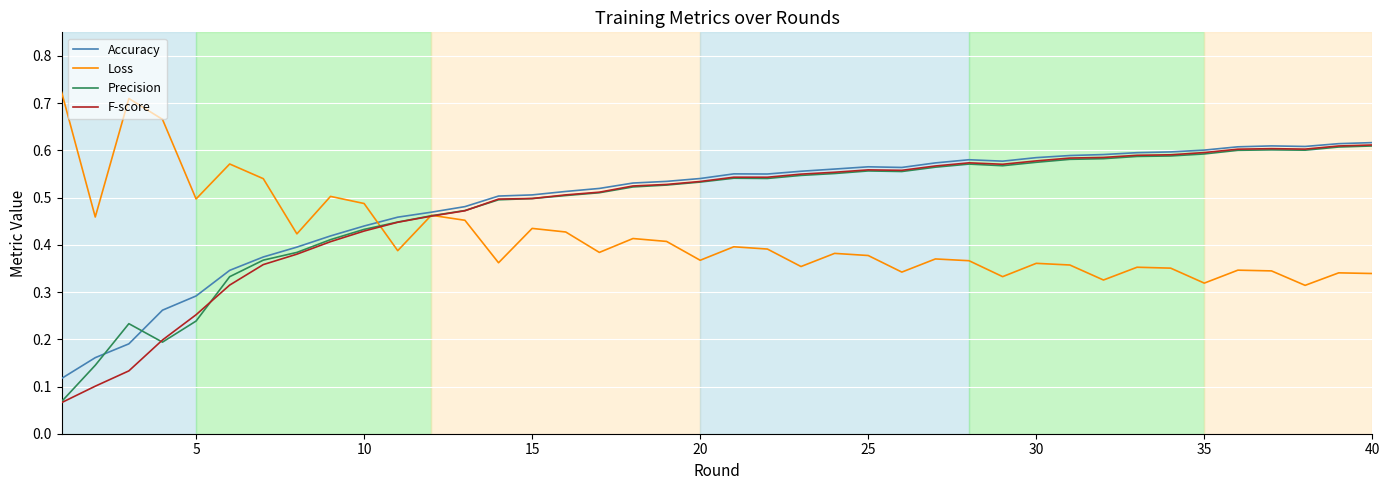

Which series has the widest spread of values?

F-score